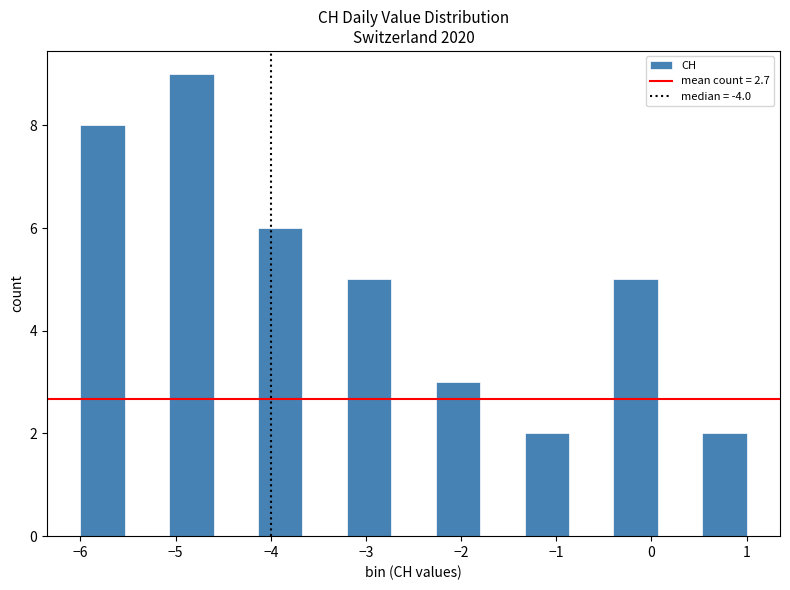

Reading left to right, transcribe this chart: for each bar, give the range it covers on the x-axis and its height. Neither the bar edges nor the heights are printed on the chart, so give them approximately, as read against the axes.

-6.0 to -5.5: 8
-5.5 to -5.1: 0
-5.1 to -4.6: 9
-4.6 to -4.1: 0
-4.1 to -3.7: 6
-3.7 to -3.2: 0
-3.2 to -2.7: 5
-2.7 to -2.3: 0
-2.3 to -1.8: 3
-1.8 to -1.3: 0
-1.3 to -0.9: 2
-0.9 to -0.4: 0
-0.4 to 0.1: 5
0.1 to 0.5: 0
0.5 to 1.0: 2